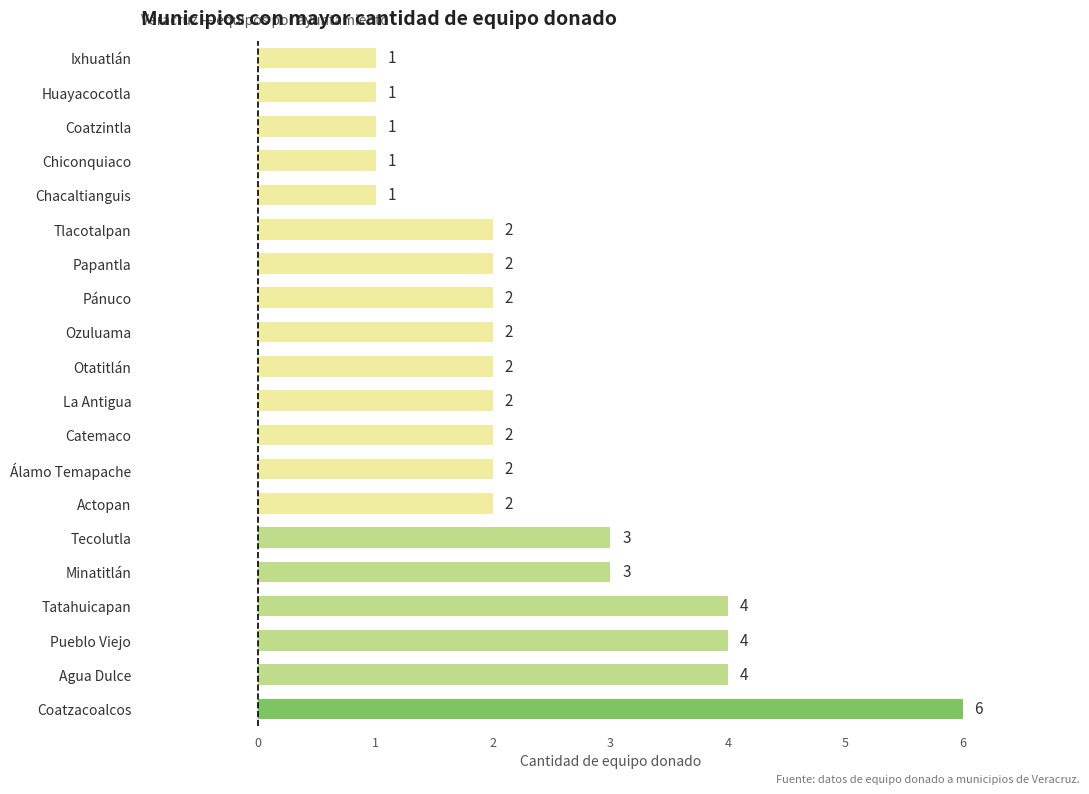

How many values are below 2?

5